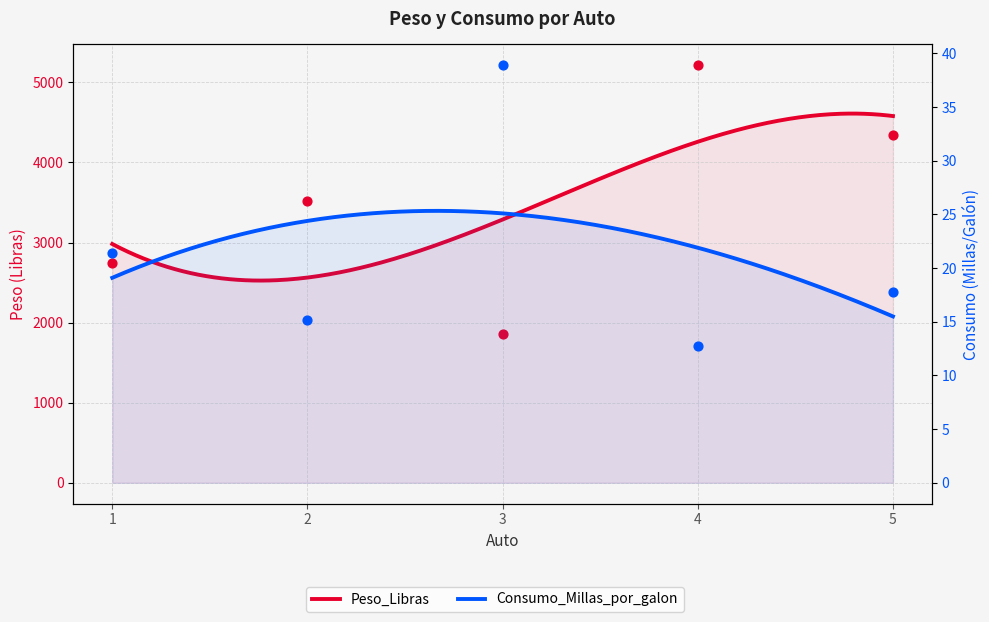

Which series contains the highest Y value?

Peso_Libras